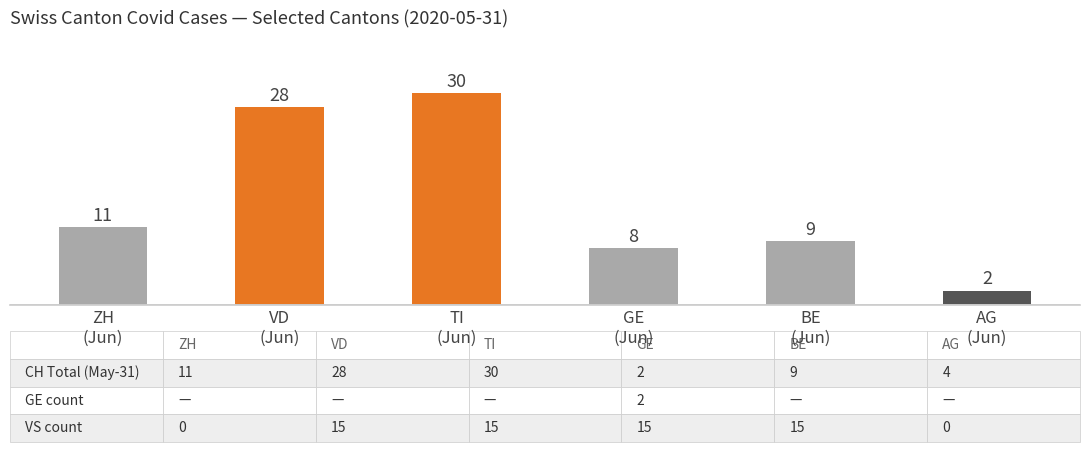

What is the change in value from ZH
(Jun) to BE
(Jun)?

-2